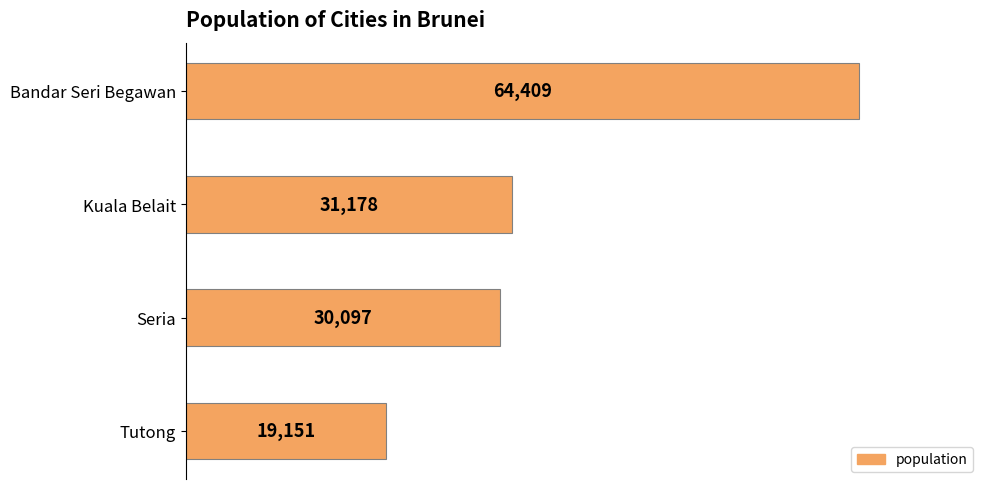

Count the number of categories in the chart.

4